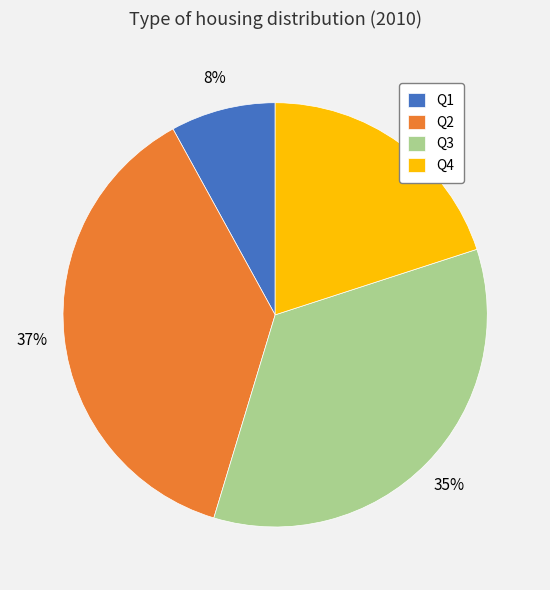

To the nearest percent, what portion does Q1 represent?

8%